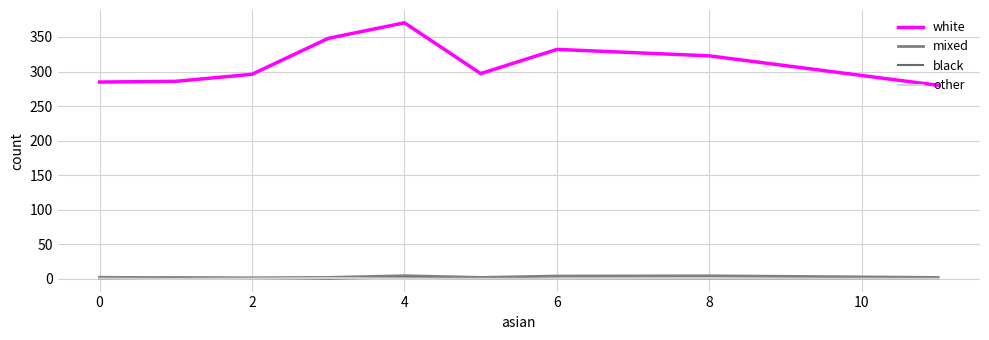

True or false: other has more than 0 interior local peaks.

True